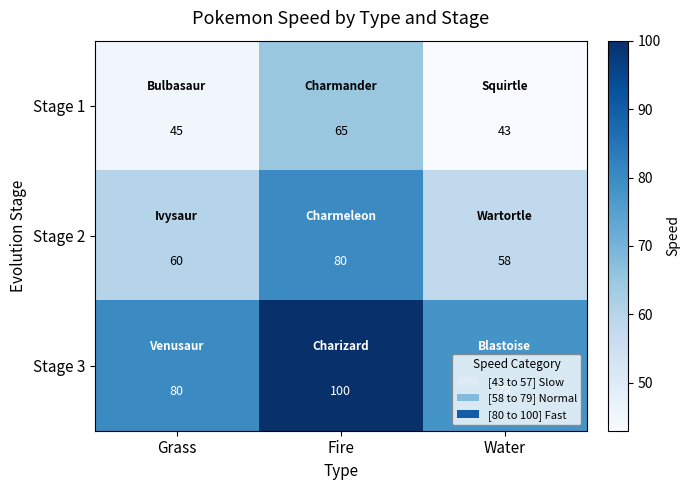

Rank the series at Water from highest to lowest value.

Stage 3, Stage 2, Stage 1